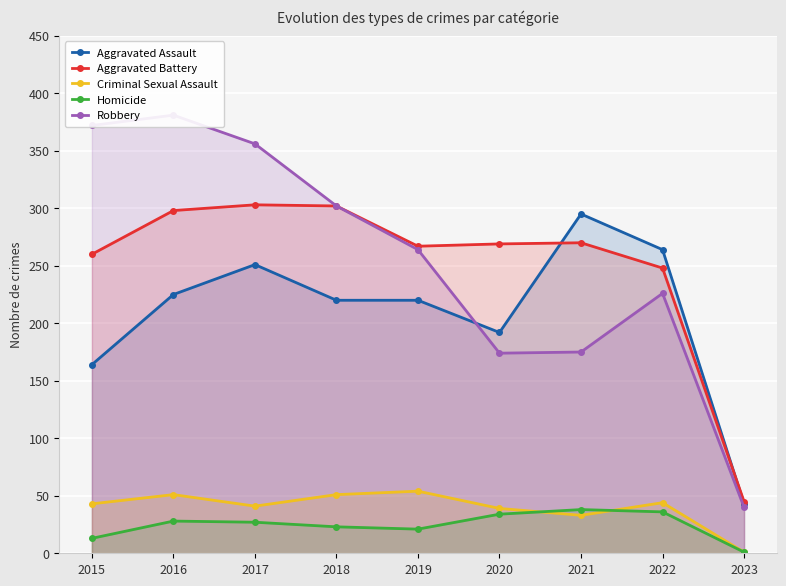

What is the approximate value of Aggravated Battery at 2022, to the nearest 50?

250